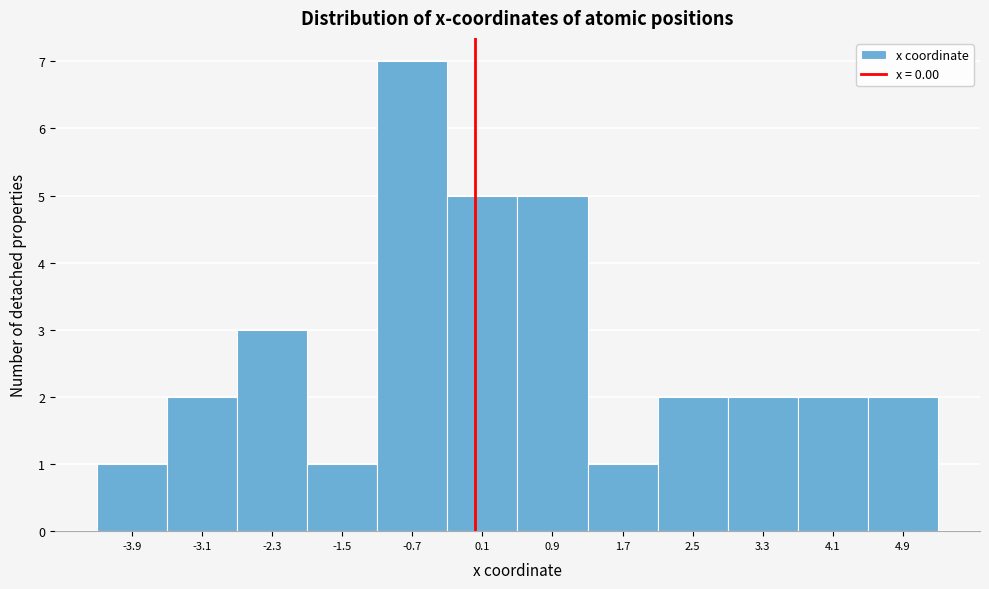

What is the height of the bar covering 3.7 to 4.5 on the x-axis? Neither the bar edges nor the heights are printed on the chart, so give them approximately, as read against the axes.

2